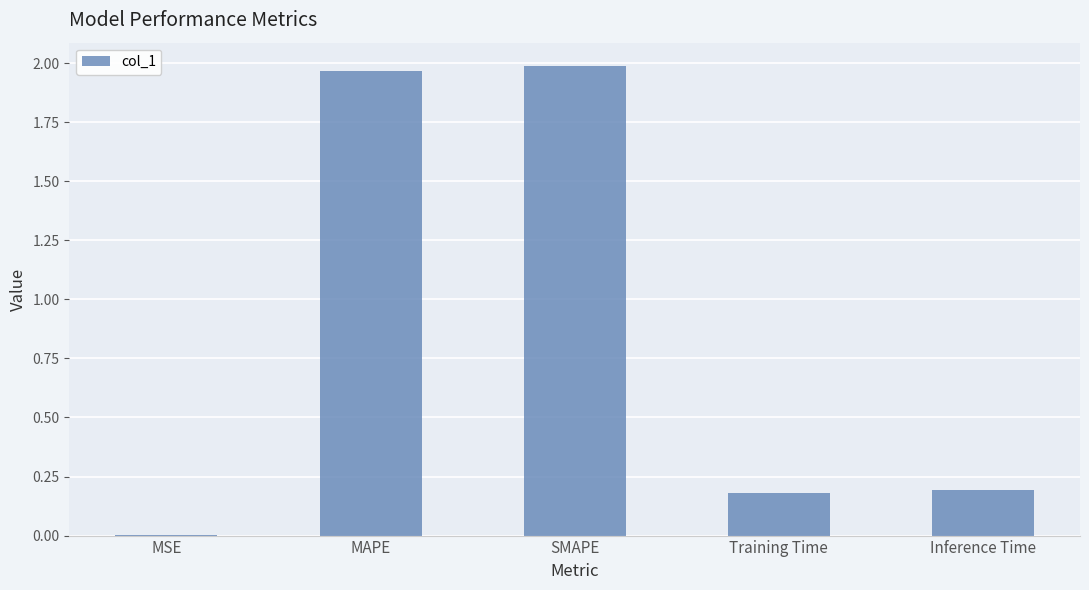

Between MAPE and Inference Time, which is larger?

MAPE